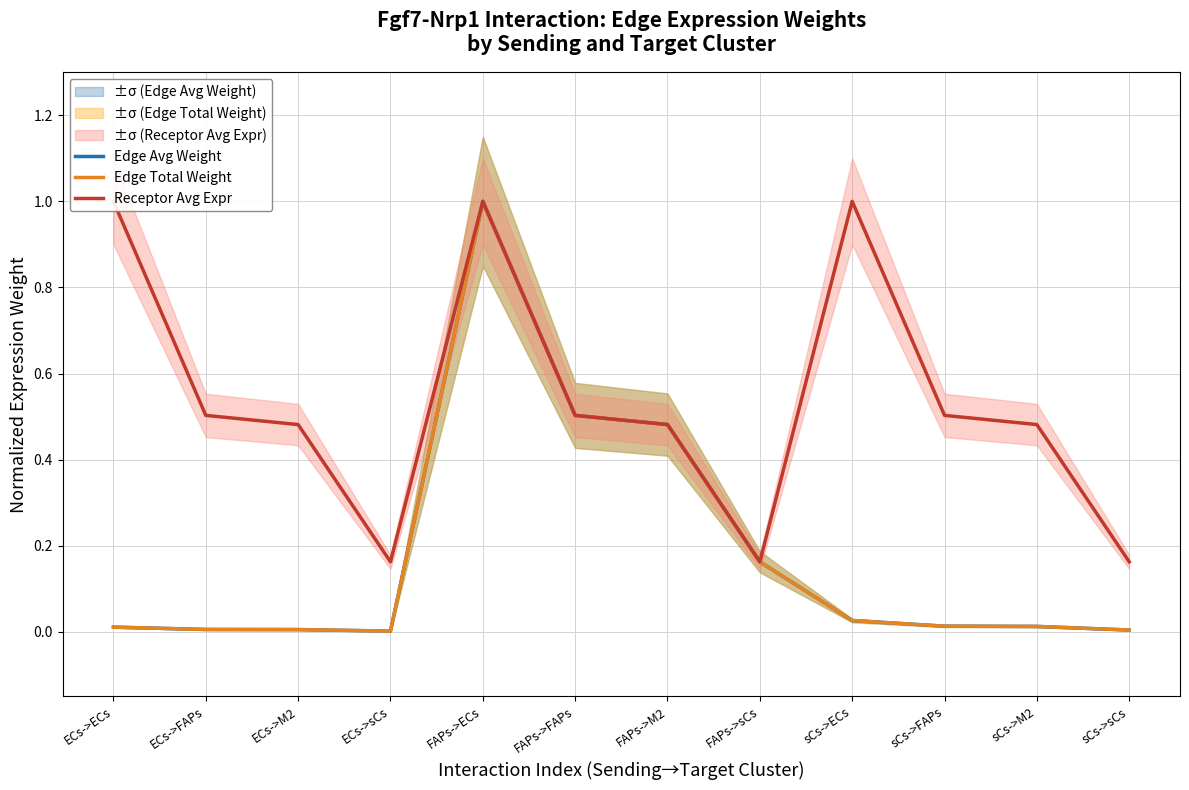

What is the sum of all Edge Avg Weight values?

2.2